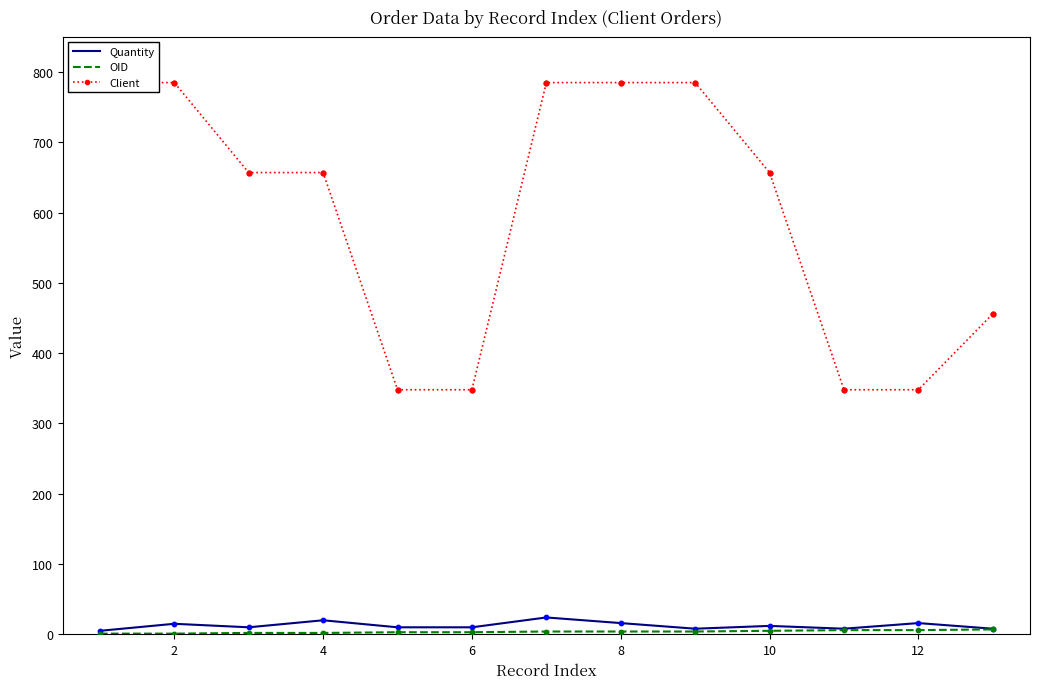

Which series has the widest spread of Y values?

Client